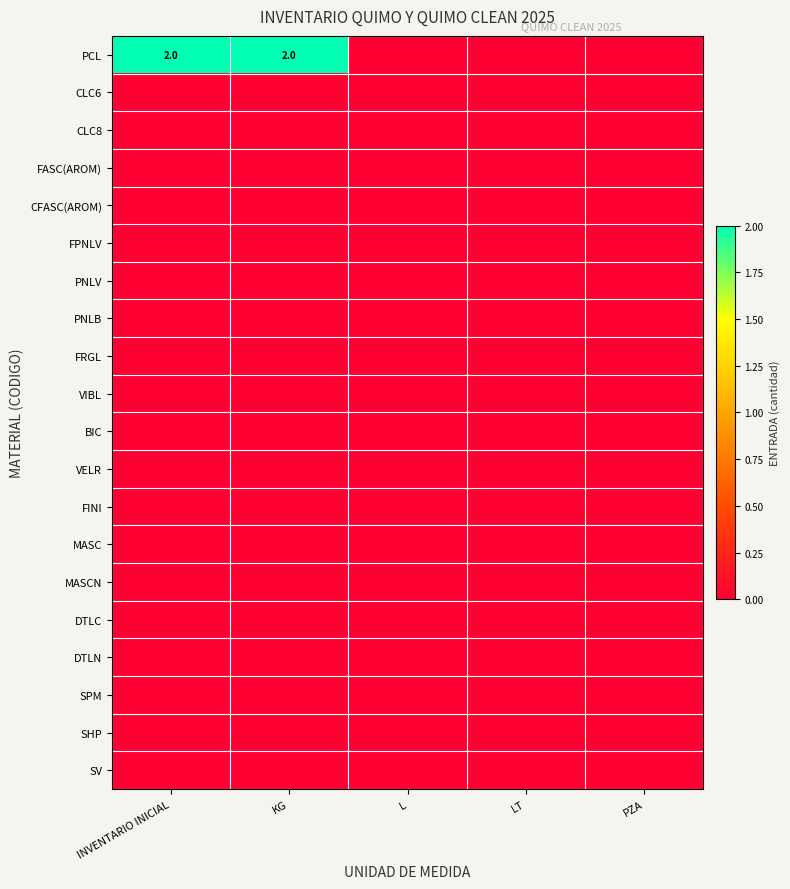

True or false: FRGL has a value of 0 at LT.

True